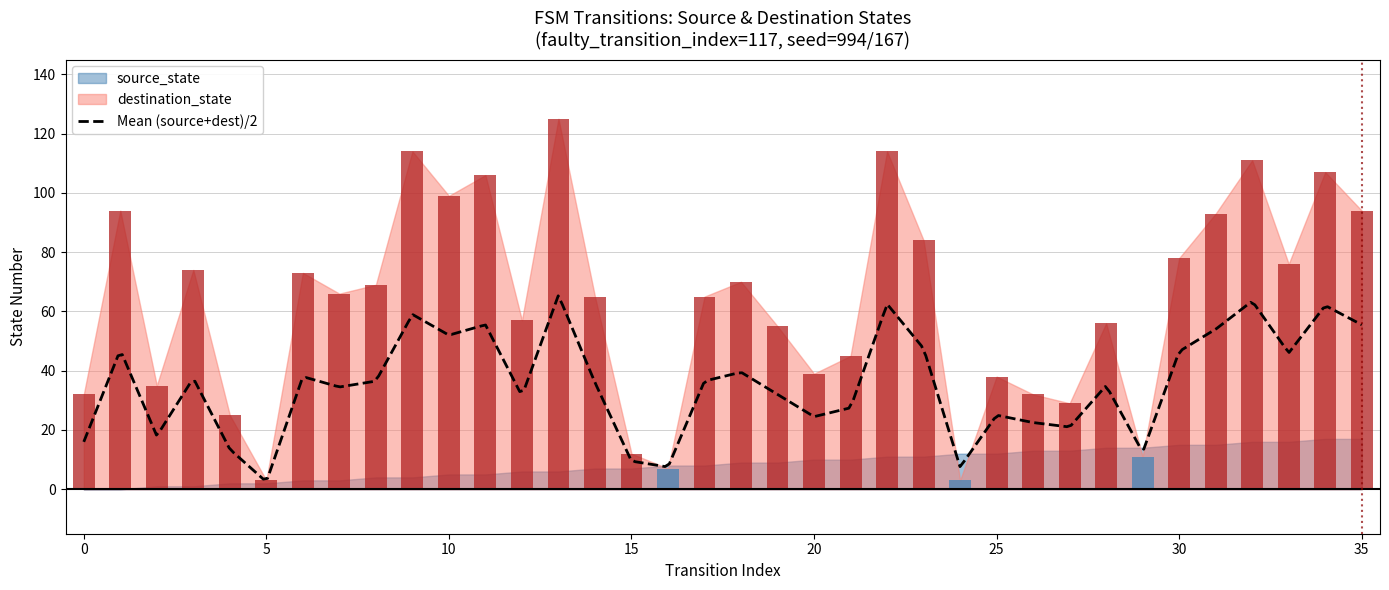

What is the highest value of the destination_state series?

125